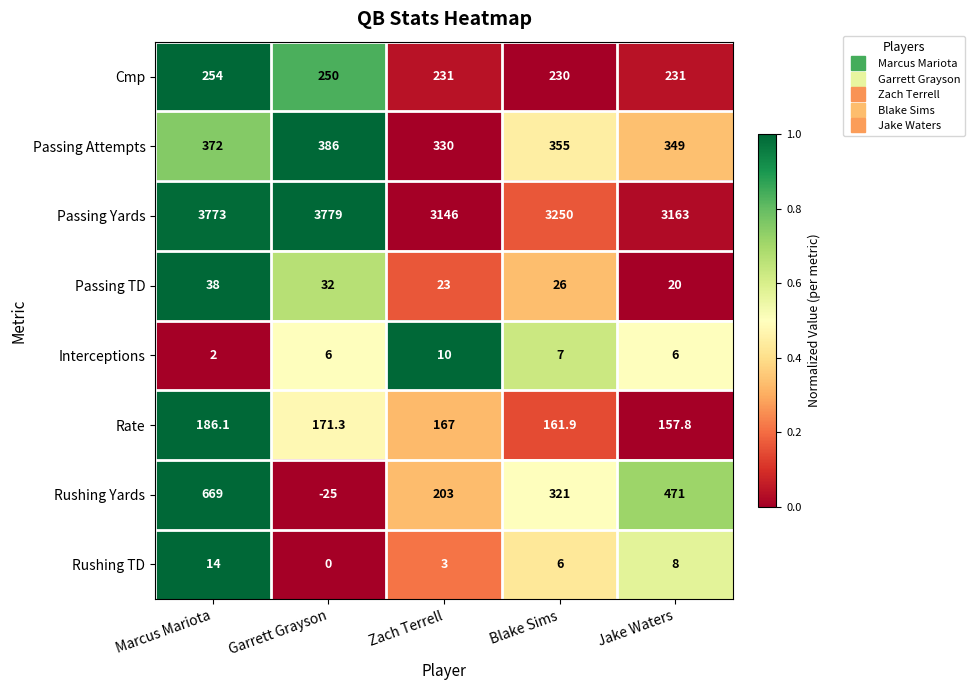

What is the total value across all series at Garrett Grayson?

4599.3